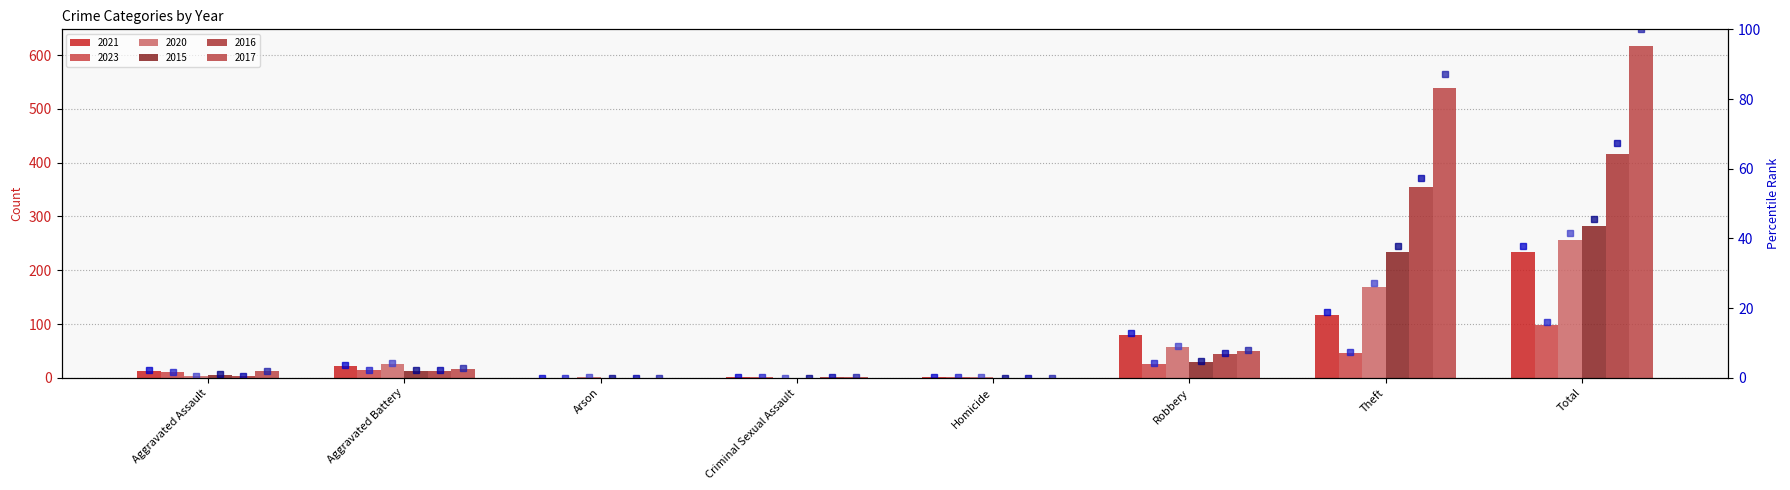

Are the bars horizontal?

No